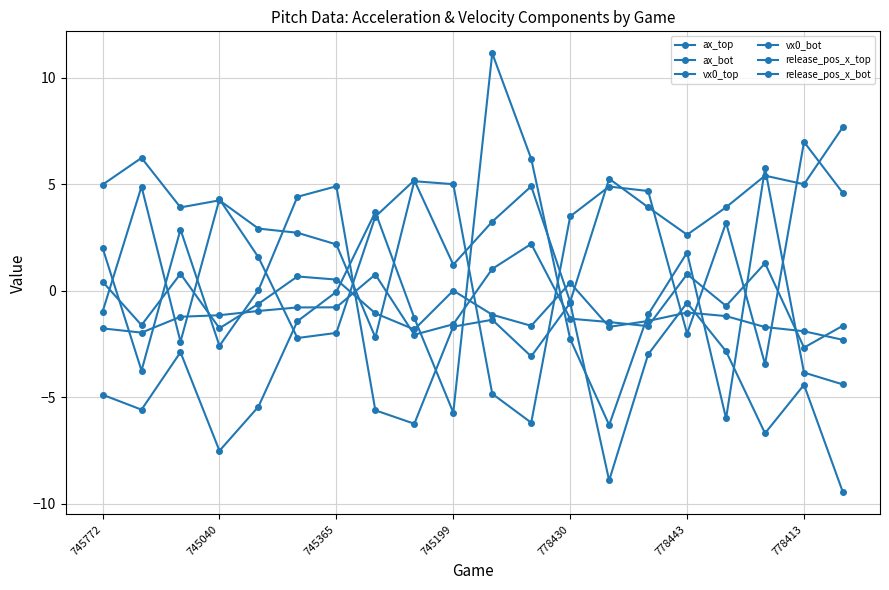

How many data points in vx0_bot are less than 3?

8